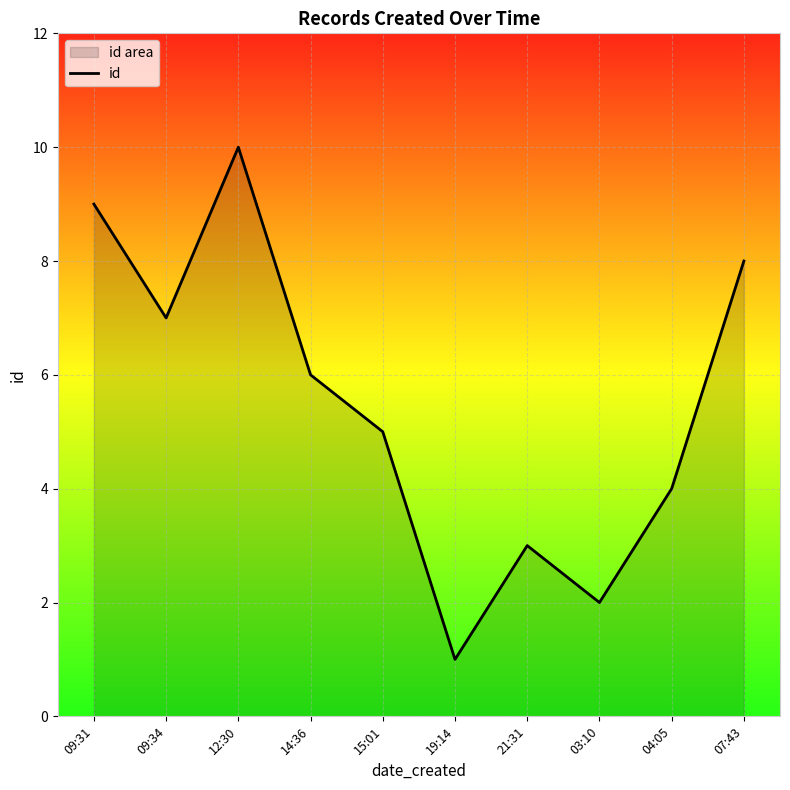

Reading right to left, transcribe all the data shown in this chart.

8	4	2	3	1	5	6	10	7	9